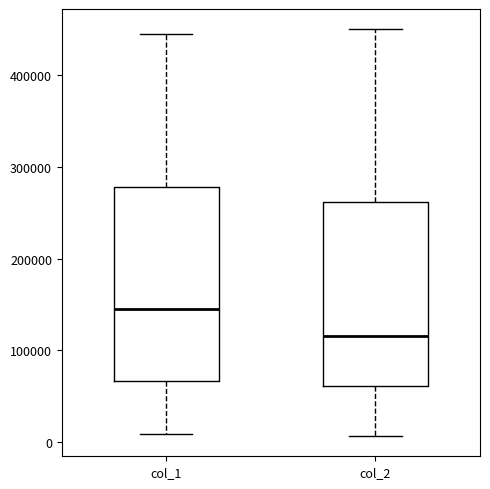

Which box is the tallest, from its lower edge to its upper edge?

col_1